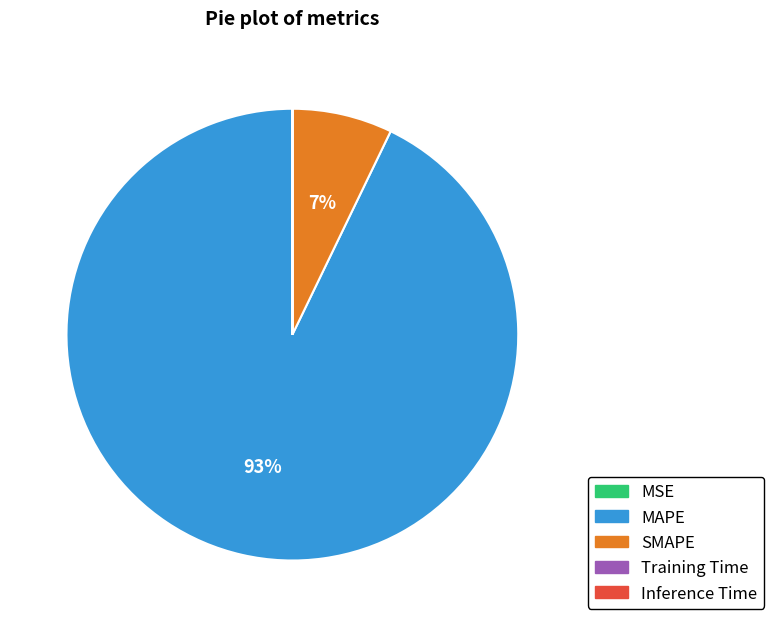

To the nearest percent, what percentage of the pie is MAPE?

93%